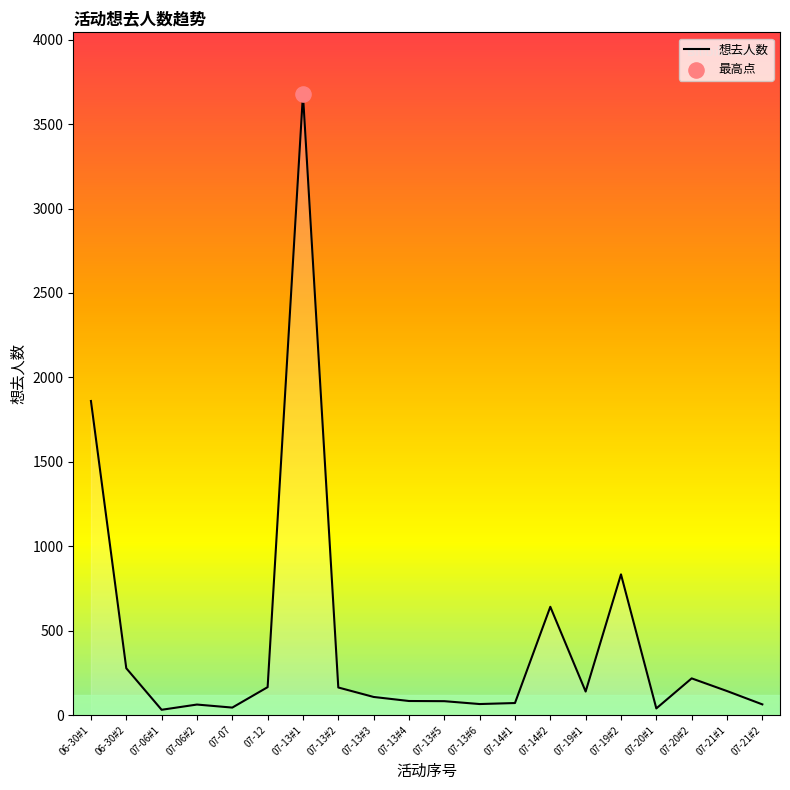

What is the change in value from 07-06#2 to 07-13#4?

+21